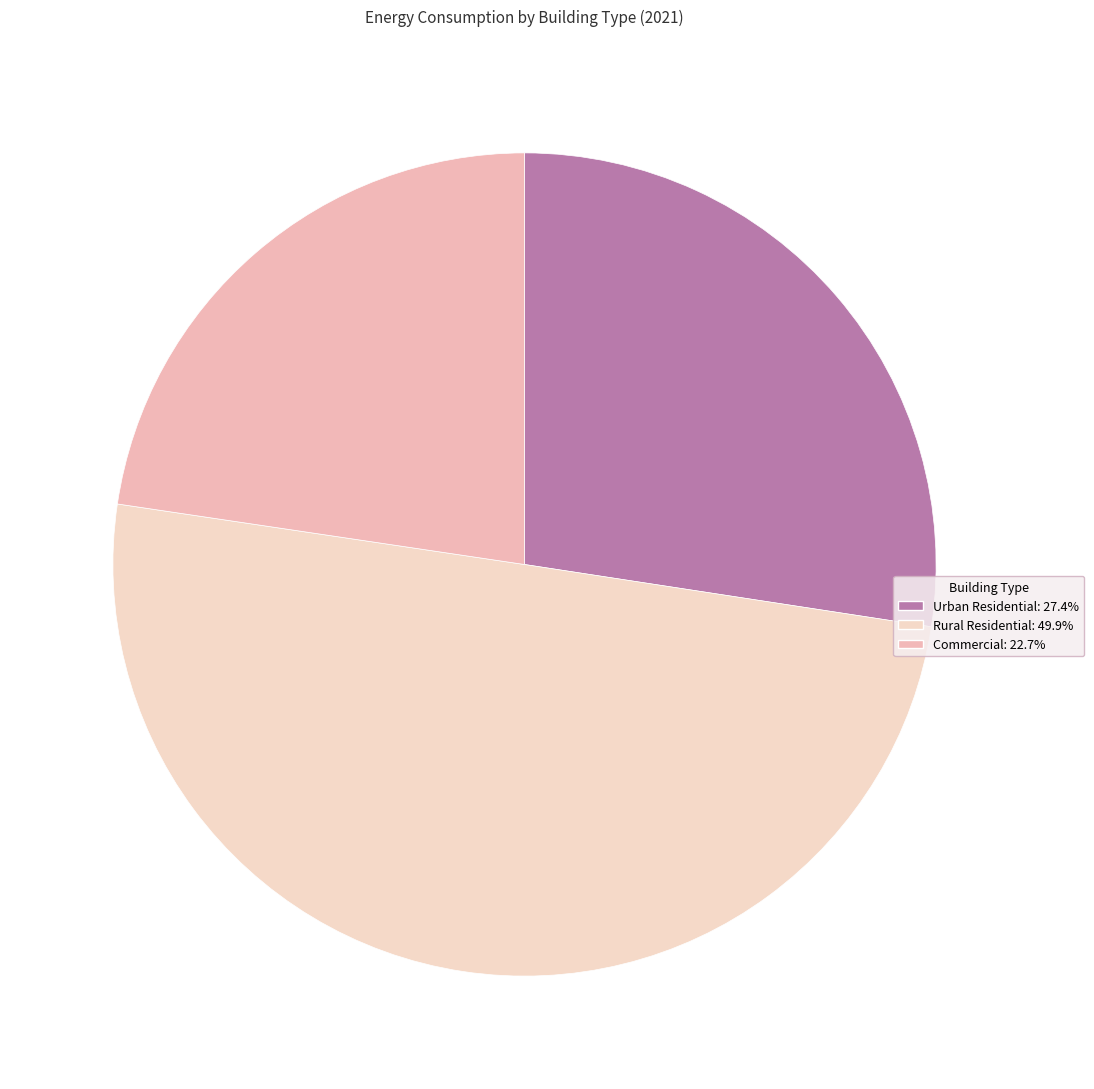

How many slices are in this pie chart?

3